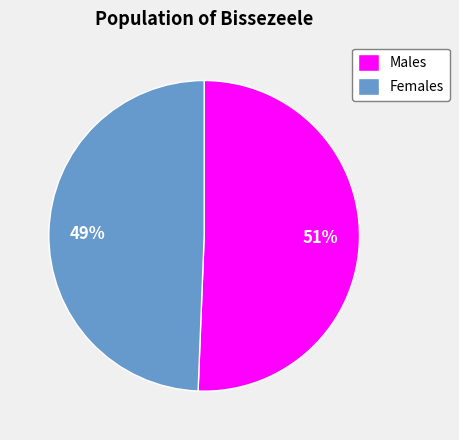

Which slice is the largest?

Males